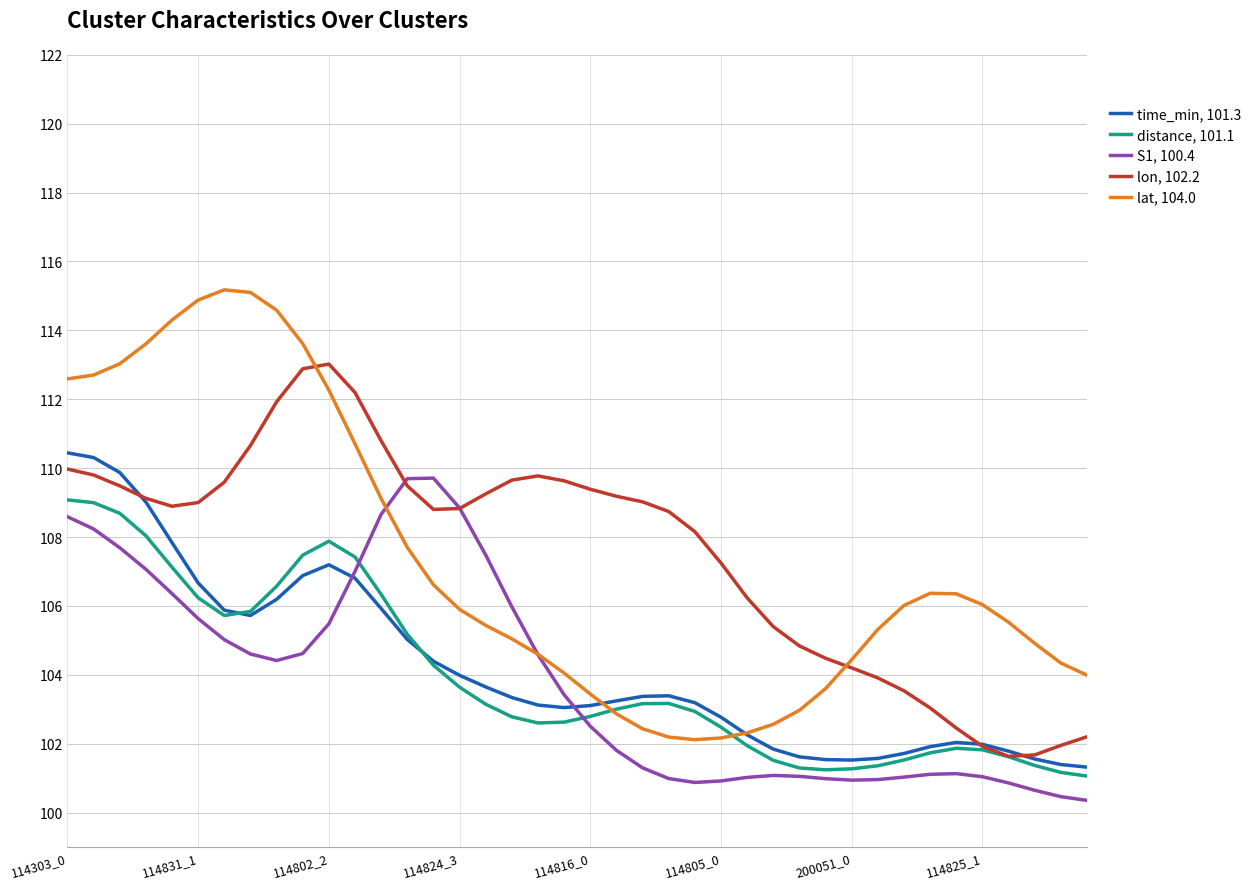

What is the lowest value of the distance, 101.1 series?

101.1